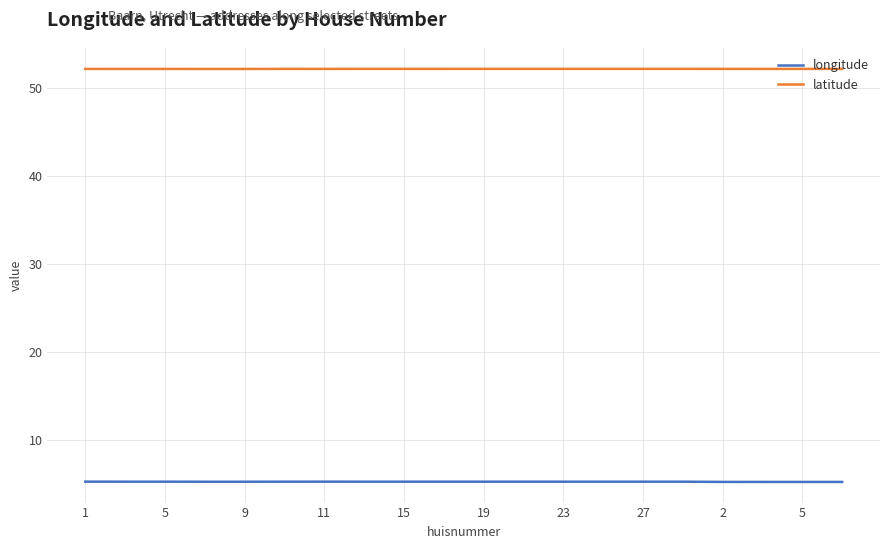

What is the lowest value of the latitude series?

52.2